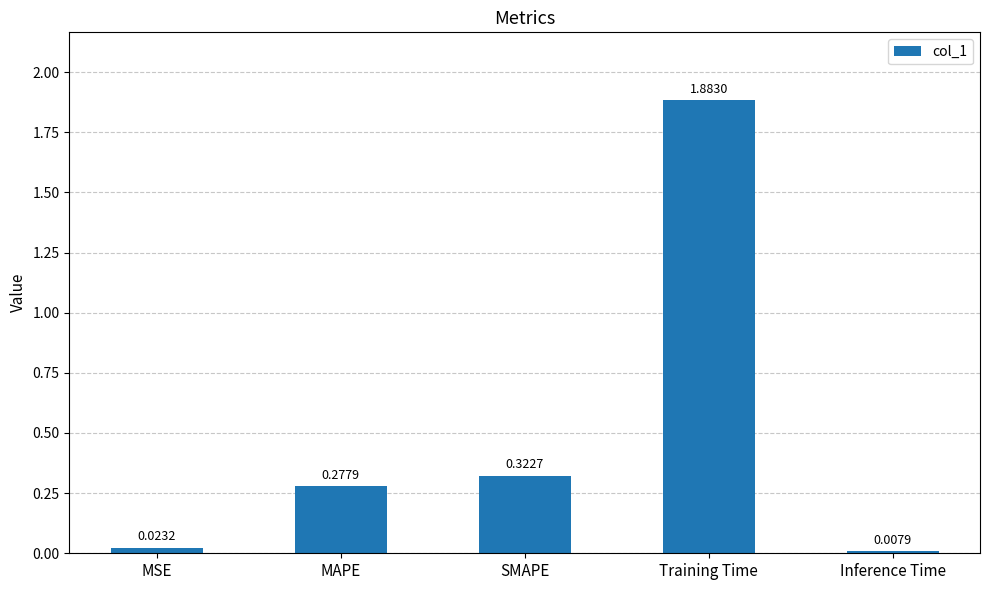

At which label is the value closest to 0?

Inference Time